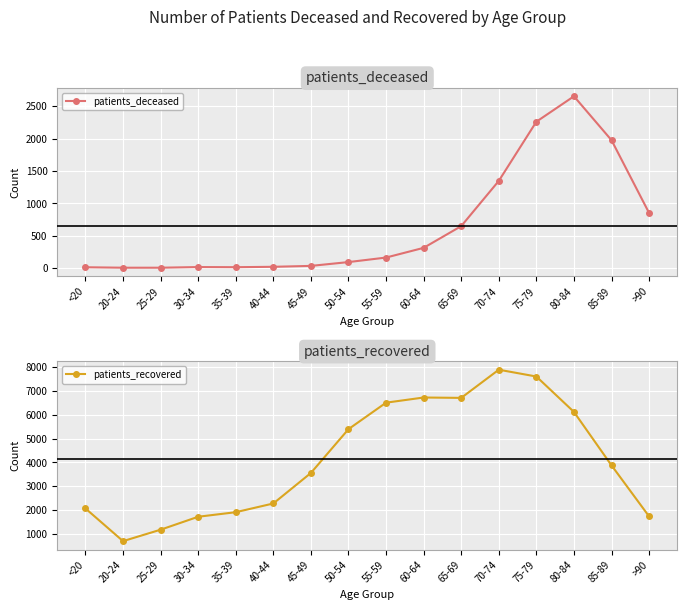

Between 75-79 and >90, which series saw the biggest shift?

patients_recovered